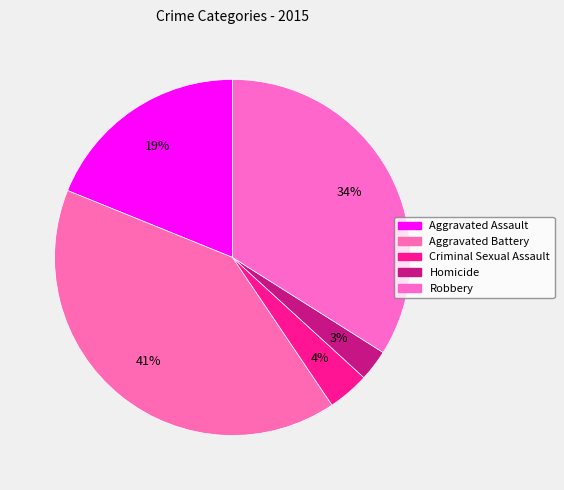

To the nearest percent, what is the average slice percentage?

20%